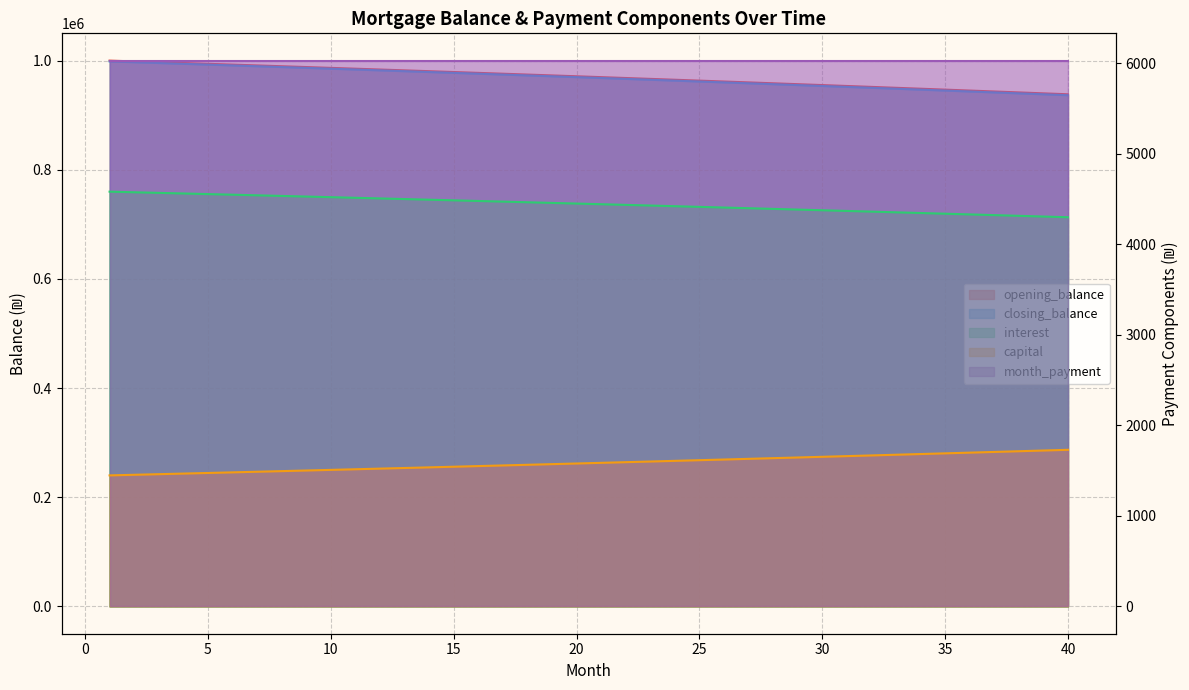

True or false: opening_balance and closing_balance intersect in this chart.

False